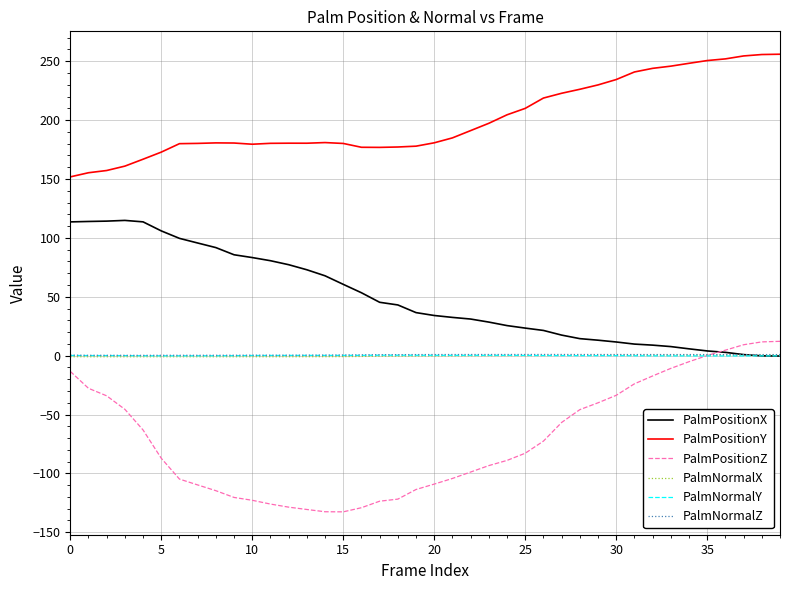

Which series has the largest total across all categories?

PalmPositionY